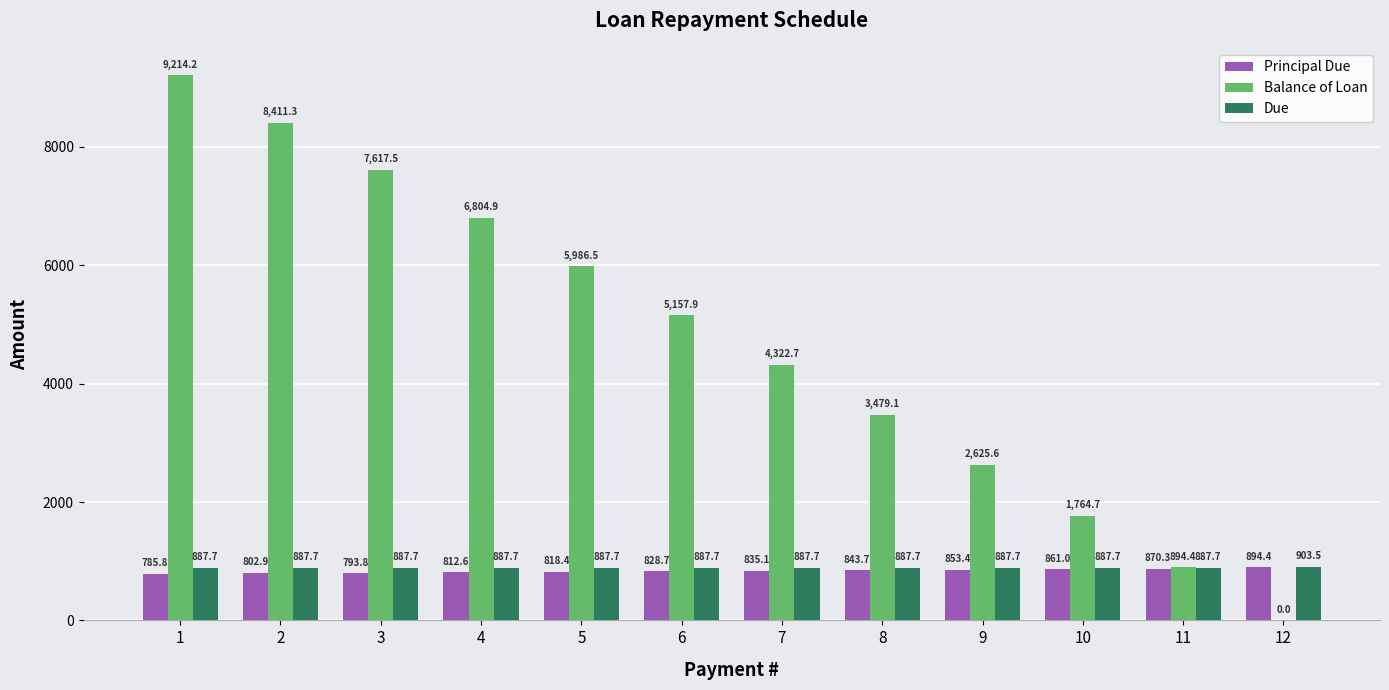

Which series changed the most between 7 and 10?

Balance of Loan